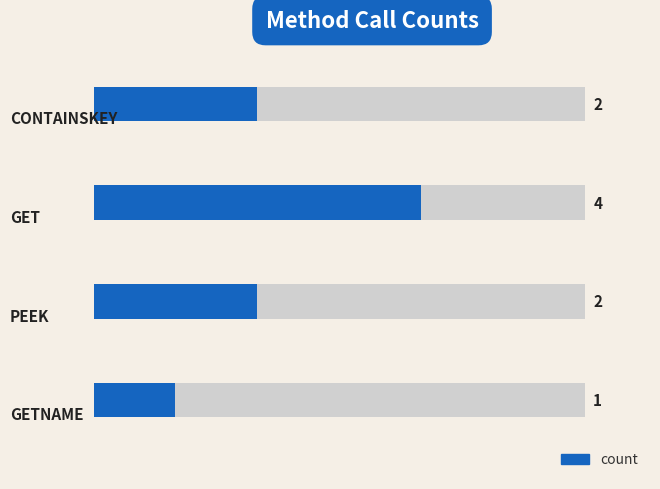

Which has a higher value, 0 or 1?

1